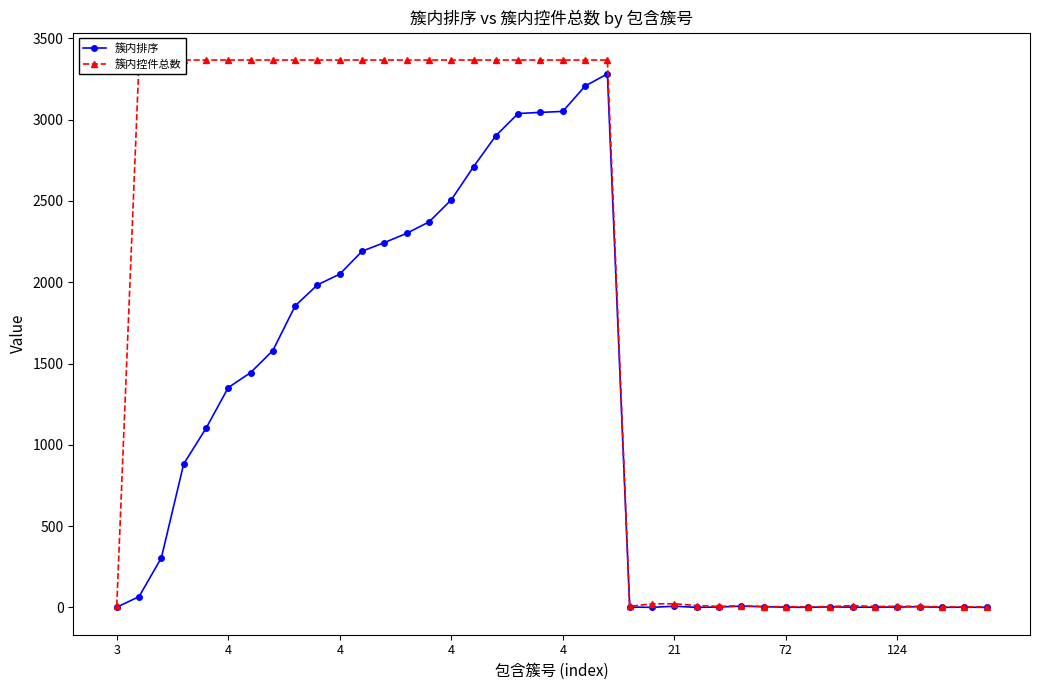

The 簇内控件总数 series shows 1560 at 20. True or false?

False